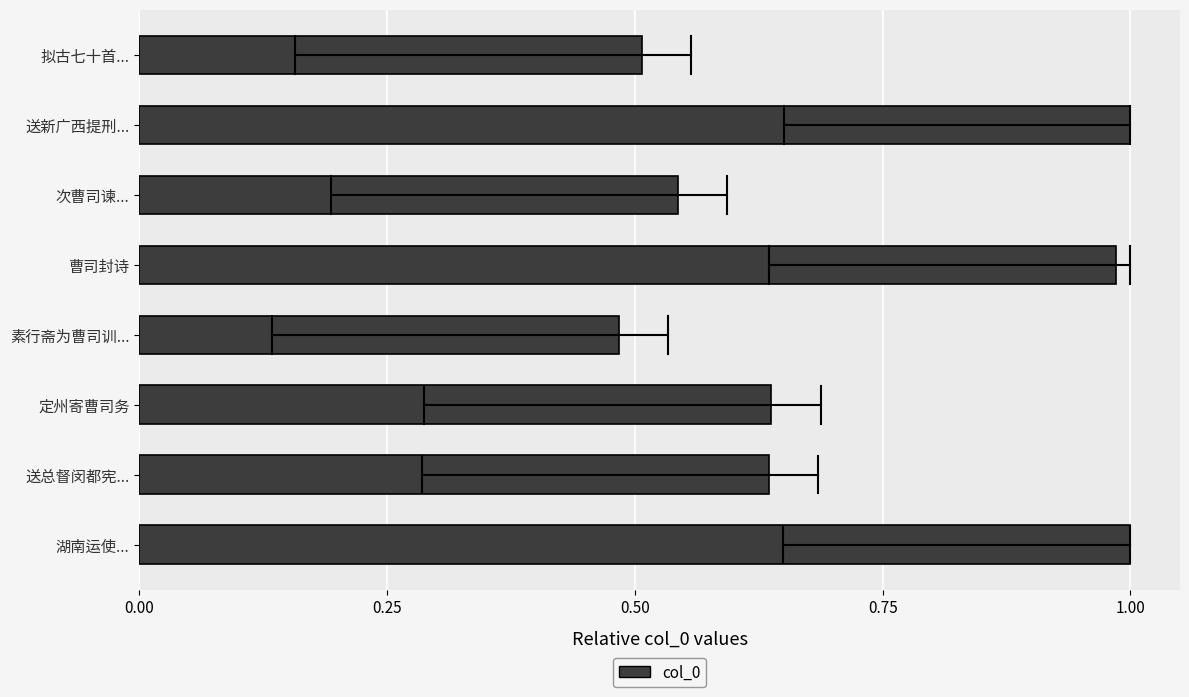

At which category does the chart reach its minimum across all series?

素行斋为曹司训...